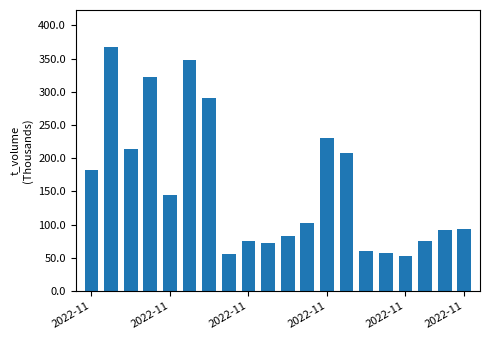

What is the value of the 15th bar from the left?

60.7